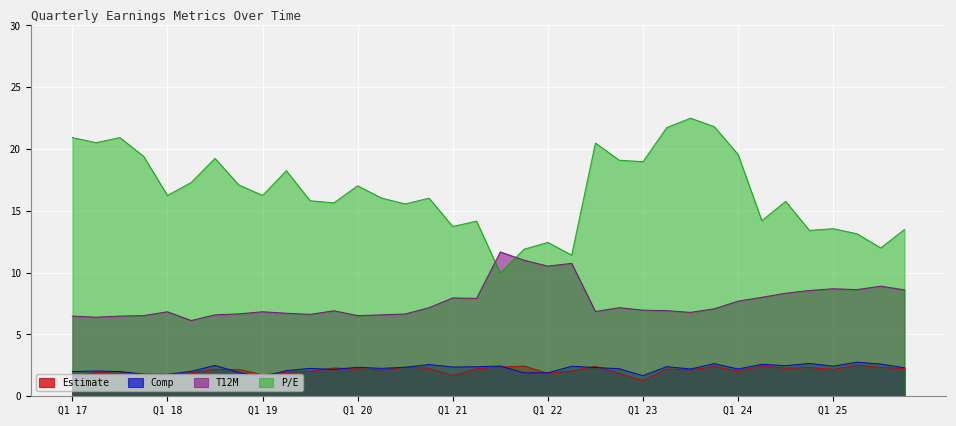

At which label does Comp reach its minimum?

Q1 19